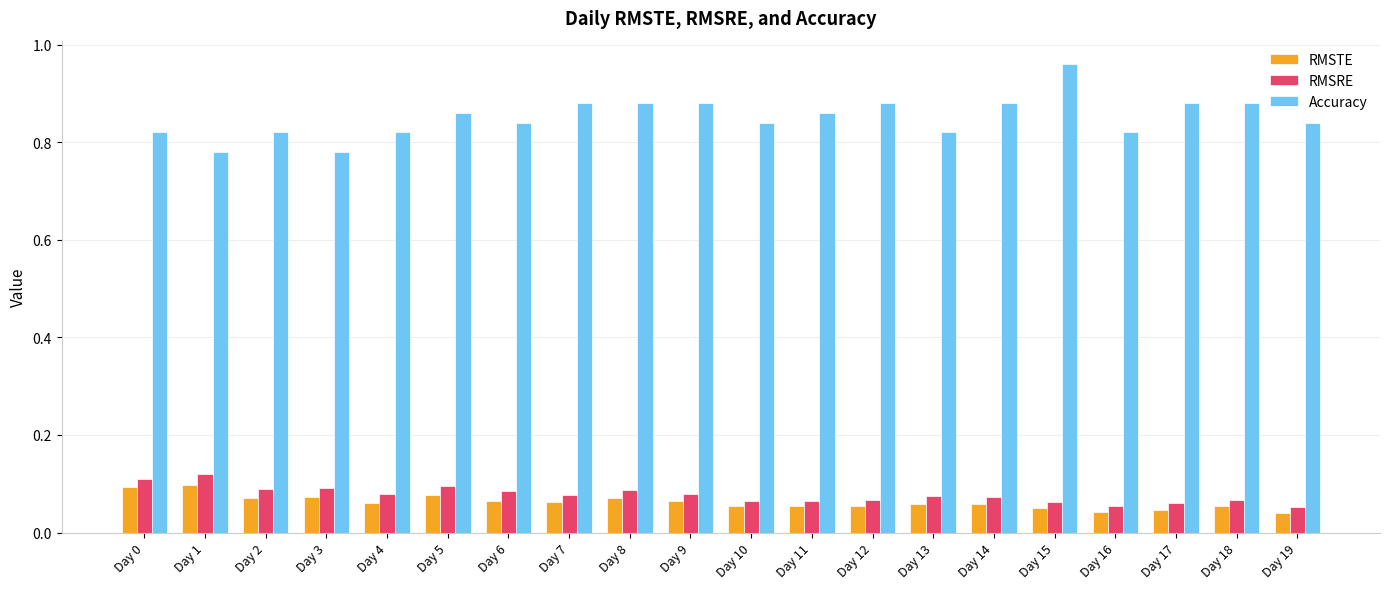

What is the sum of the Accuracy values at Day 0 and Day 11?

1.7